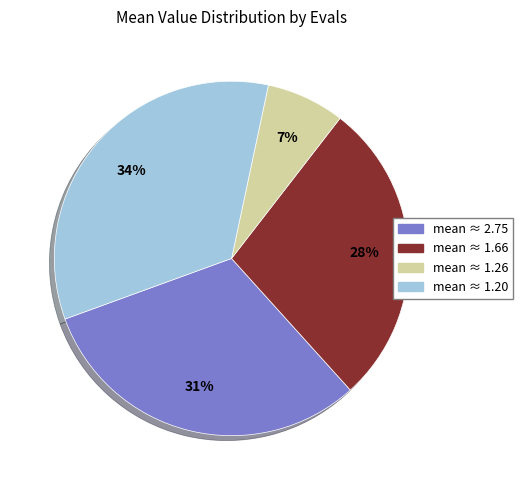

Which slice is the largest?

mean ≈ 1.20